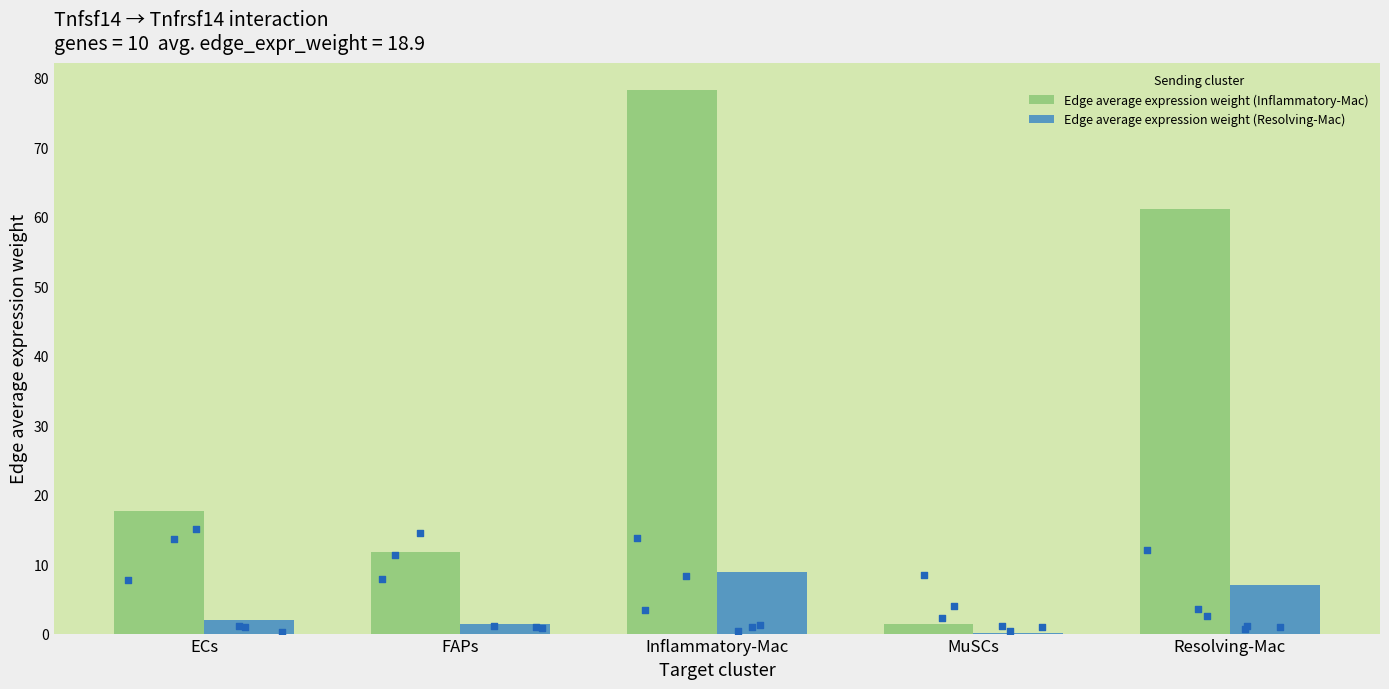

Which series has the largest total across all categories?

Edge average expression weight (Inflammatory-Mac)